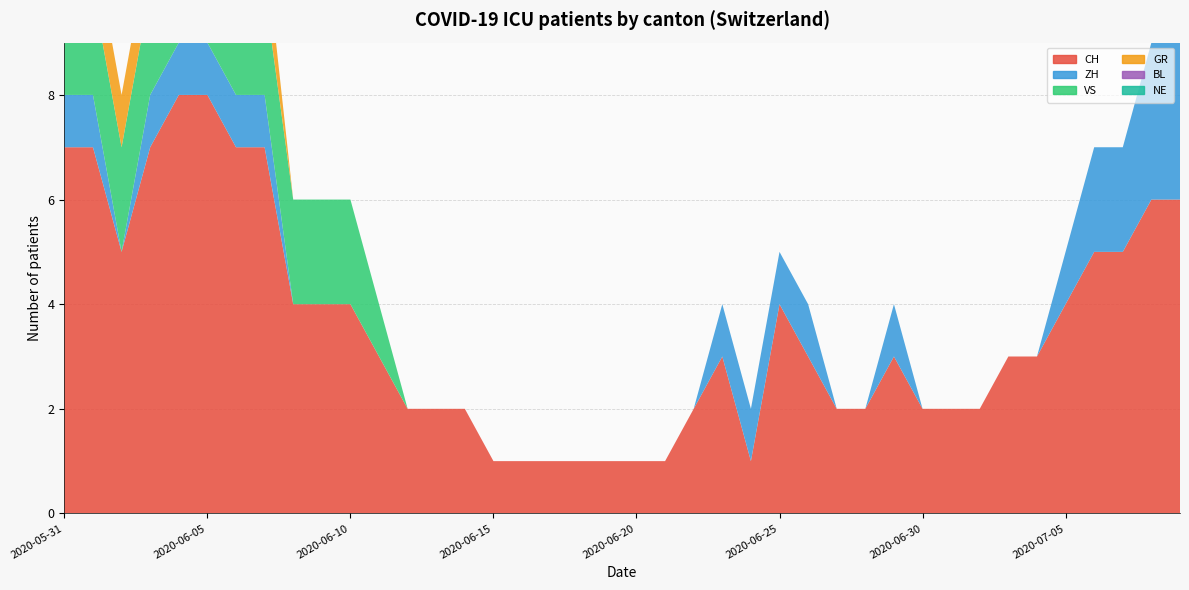

Reading left to right, what are all the values shown in this chart?

CH: 2020-05-31=7	2020-06-01=7	2020-06-02=5	2020-06-03=7	2020-06-04=8	2020-06-05=8	2020-06-06=7	2020-06-07=7	2020-06-08=4	2020-06-09=4	2020-06-10=4	2020-06-11=3	2020-06-12=2	2020-06-13=2	2020-06-14=2	2020-06-15=1	2020-06-16=1	2020-06-17=1	2020-06-18=1	2020-06-19=1	2020-06-20=1	2020-06-21=1	2020-06-22=2	2020-06-23=3	2020-06-24=1	2020-06-25=4	2020-06-26=3	2020-06-27=2	2020-06-28=2	2020-06-29=3	2020-06-30=2	2020-07-01=2	2020-07-02=2	2020-07-03=3	2020-07-04=3	2020-07-05=4	2020-07-06=5	2020-07-07=5	2020-07-08=6	2020-07-09=6
ZH: 2020-05-31=1	2020-06-01=1	2020-06-02=0	2020-06-03=1	2020-06-04=1	2020-06-05=1	2020-06-06=1	2020-06-07=1	2020-06-08=0	2020-06-09=0	2020-06-10=0	2020-06-11=0	2020-06-12=0	2020-06-13=0	2020-06-14=0	2020-06-15=0	2020-06-16=0	2020-06-17=0	2020-06-18=0	2020-06-19=0	2020-06-20=0	2020-06-21=0	2020-06-22=0	2020-06-23=1	2020-06-24=1	2020-06-25=1	2020-06-26=1	2020-06-27=0	2020-06-28=0	2020-06-29=1	2020-06-30=0	2020-07-01=0	2020-07-02=0	2020-07-03=0	2020-07-04=0	2020-07-05=1	2020-07-06=2	2020-07-07=2	2020-07-08=3	2020-07-09=3
VS: 2020-05-31=2	2020-06-01=2	2020-06-02=2	2020-06-03=2	2020-06-04=2	2020-06-05=2	2020-06-06=2	2020-06-07=2	2020-06-08=2	2020-06-09=2	2020-06-10=2	2020-06-11=1	2020-06-12=0	2020-06-13=0	2020-06-14=0	2020-06-15=0	2020-06-16=0	2020-06-17=0	2020-06-18=0	2020-06-19=0	2020-06-20=0	2020-06-21=0	2020-06-22=0	2020-06-23=0	2020-06-24=0	2020-06-25=0	2020-06-26=0	2020-06-27=0	2020-06-28=0	2020-06-29=0	2020-06-30=0	2020-07-01=0	2020-07-02=0	2020-07-03=0	2020-07-04=0	2020-07-05=0	2020-07-06=0	2020-07-07=0	2020-07-08=0	2020-07-09=0
GR: 2020-05-31=1	2020-06-01=1	2020-06-02=1	2020-06-03=1	2020-06-04=1	2020-06-05=1	2020-06-06=1	2020-06-07=1	2020-06-08=0	2020-06-09=0	2020-06-10=0	2020-06-11=0	2020-06-12=0	2020-06-13=0	2020-06-14=0	2020-06-15=0	2020-06-16=0	2020-06-17=0	2020-06-18=0	2020-06-19=0	2020-06-20=0	2020-06-21=0	2020-06-22=0	2020-06-23=0	2020-06-24=0	2020-06-25=0	2020-06-26=0	2020-06-27=0	2020-06-28=0	2020-06-29=0	2020-06-30=0	2020-07-01=0	2020-07-02=0	2020-07-03=0	2020-07-04=0	2020-07-05=0	2020-07-06=0	2020-07-07=0	2020-07-08=0	2020-07-09=0
BL: 2020-05-31=0	2020-06-01=0	2020-06-02=0	2020-06-03=0	2020-06-04=0	2020-06-05=0	2020-06-06=0	2020-06-07=0	2020-06-08=0	2020-06-09=0	2020-06-10=0	2020-06-11=0	2020-06-12=0	2020-06-13=0	2020-06-14=0	2020-06-15=0	2020-06-16=0	2020-06-17=0	2020-06-18=0	2020-06-19=0	2020-06-20=0	2020-06-21=0	2020-06-22=0	2020-06-23=0	2020-06-24=0	2020-06-25=0	2020-06-26=0	2020-06-27=0	2020-06-28=0	2020-06-29=0	2020-06-30=0	2020-07-01=0	2020-07-02=0	2020-07-03=0	2020-07-04=0	2020-07-05=0	2020-07-06=0	2020-07-07=0	2020-07-08=0	2020-07-09=0
NE: 2020-05-31=0	2020-06-01=0	2020-06-02=0	2020-06-03=0	2020-06-04=0	2020-06-05=0	2020-06-06=0	2020-06-07=0	2020-06-08=0	2020-06-09=0	2020-06-10=0	2020-06-11=0	2020-06-12=0	2020-06-13=0	2020-06-14=0	2020-06-15=0	2020-06-16=0	2020-06-17=0	2020-06-18=0	2020-06-19=0	2020-06-20=0	2020-06-21=0	2020-06-22=0	2020-06-23=0	2020-06-24=0	2020-06-25=0	2020-06-26=0	2020-06-27=0	2020-06-28=0	2020-06-29=0	2020-06-30=0	2020-07-01=0	2020-07-02=0	2020-07-03=0	2020-07-04=0	2020-07-05=0	2020-07-06=0	2020-07-07=0	2020-07-08=0	2020-07-09=0